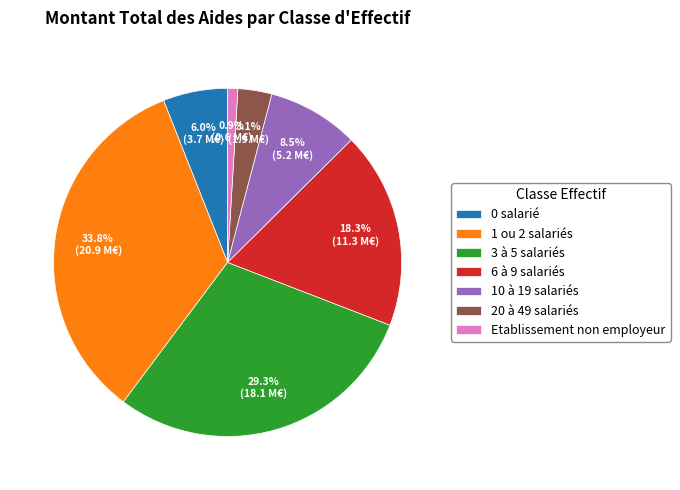

Does 0 salarié represent more than half of the total?

No